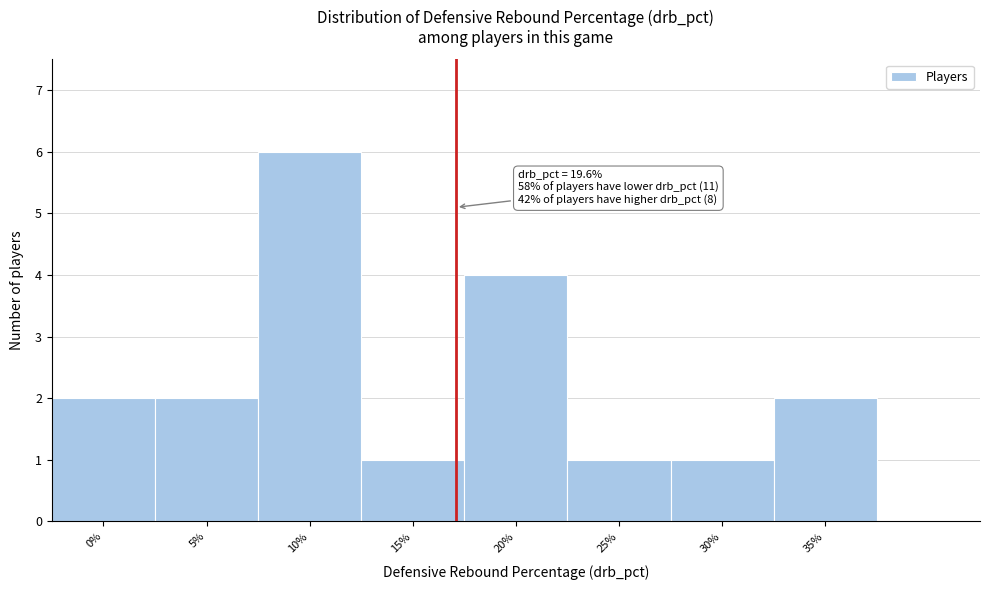

Reading left to right, transcribe all the data shown in this chart.

2	2	6	1	4	1	1	2